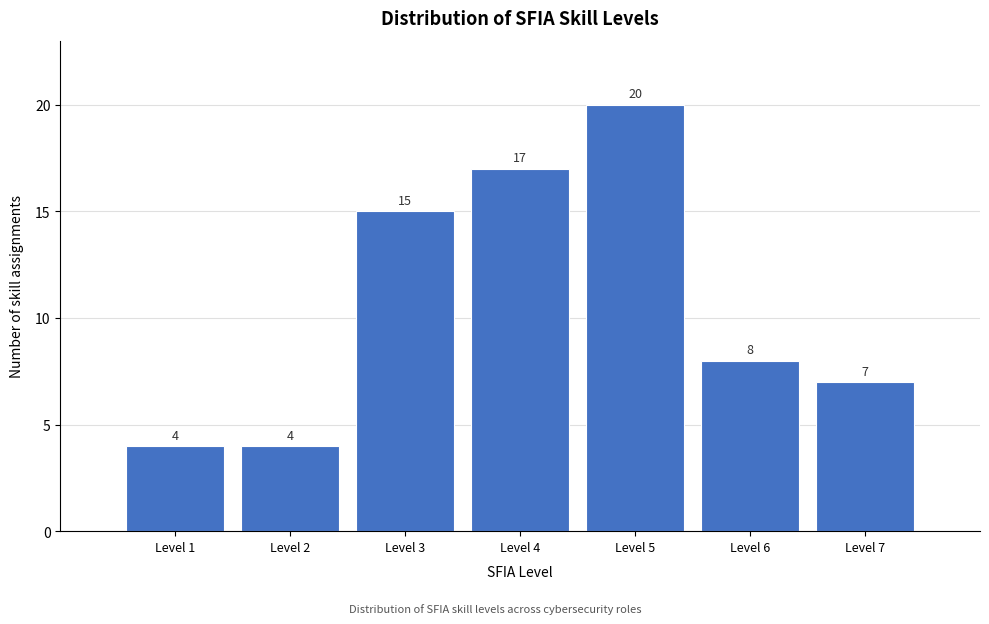

Reading left to right, list every bar in this chart as the range it spans on the x-axis followed by its height.

0.5 to 1.5: 4
1.5 to 2.5: 4
2.5 to 3.5: 15
3.5 to 4.5: 17
4.5 to 5.5: 20
5.5 to 6.5: 8
6.5 to 7.5: 7